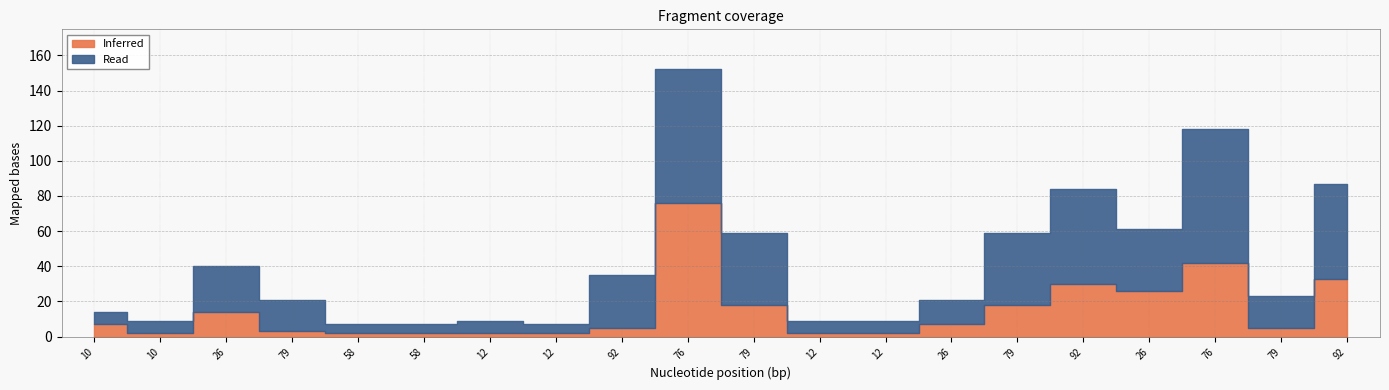

What is the label of the 14th point from the left?

26